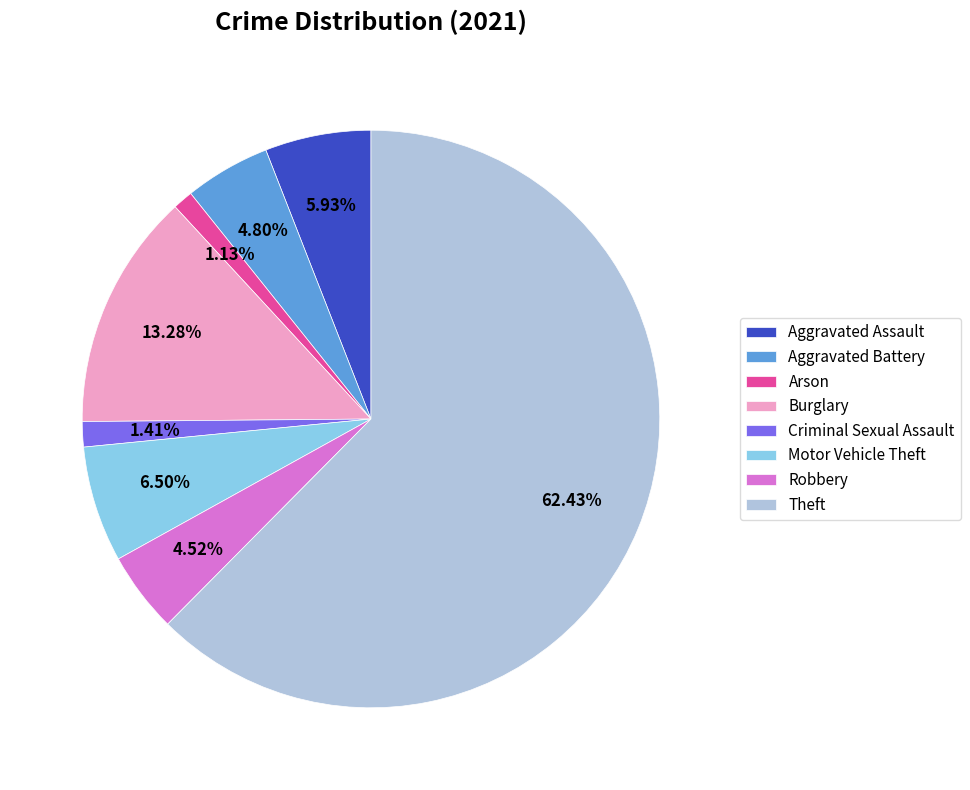

What is the largest slice in the pie chart?

Theft